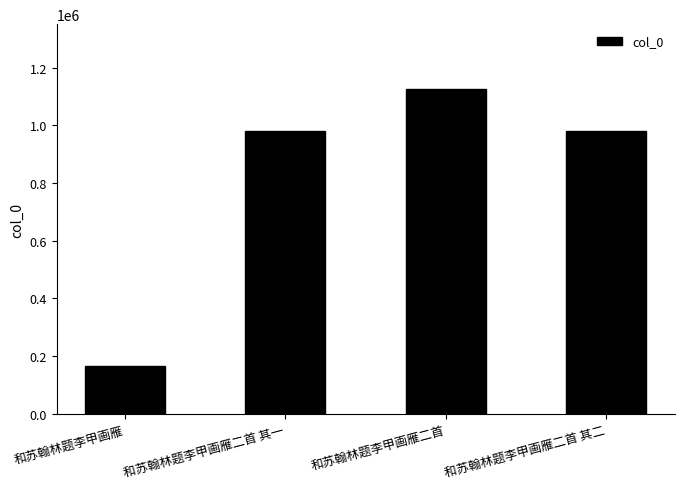

The chart shows a value of 979506 at 和苏翰林题李甲画雁二首 其一. True or false?

True